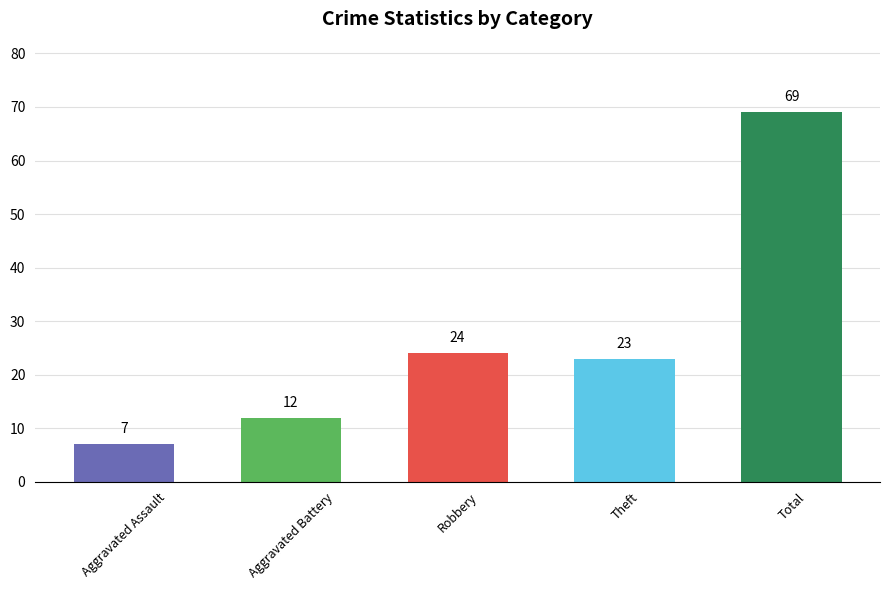

What is the difference between the values at Total and Theft?

46